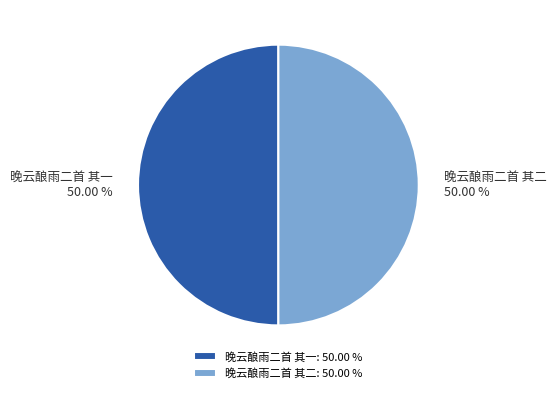

To the nearest percent, what percentage of the pie is 晚云酿雨二首 其二?

50%